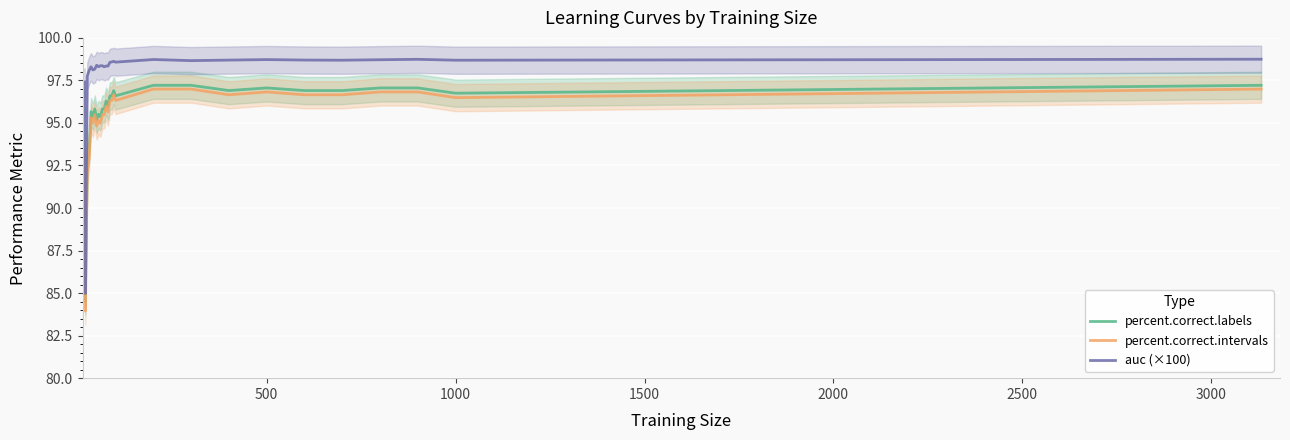

At how many categories does at least one series exceed 92?

27